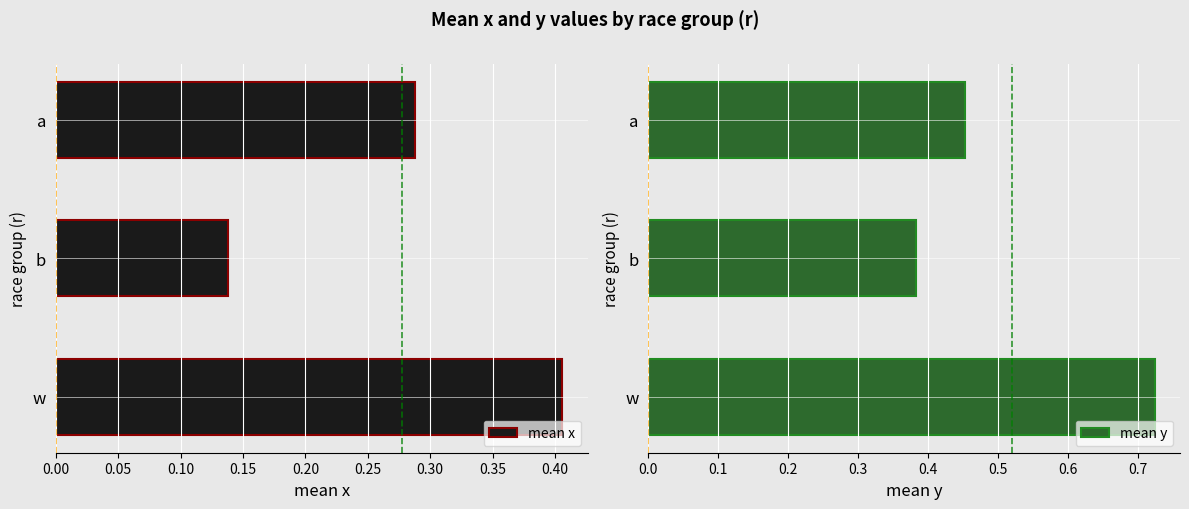

How many groups of bars are there?

3